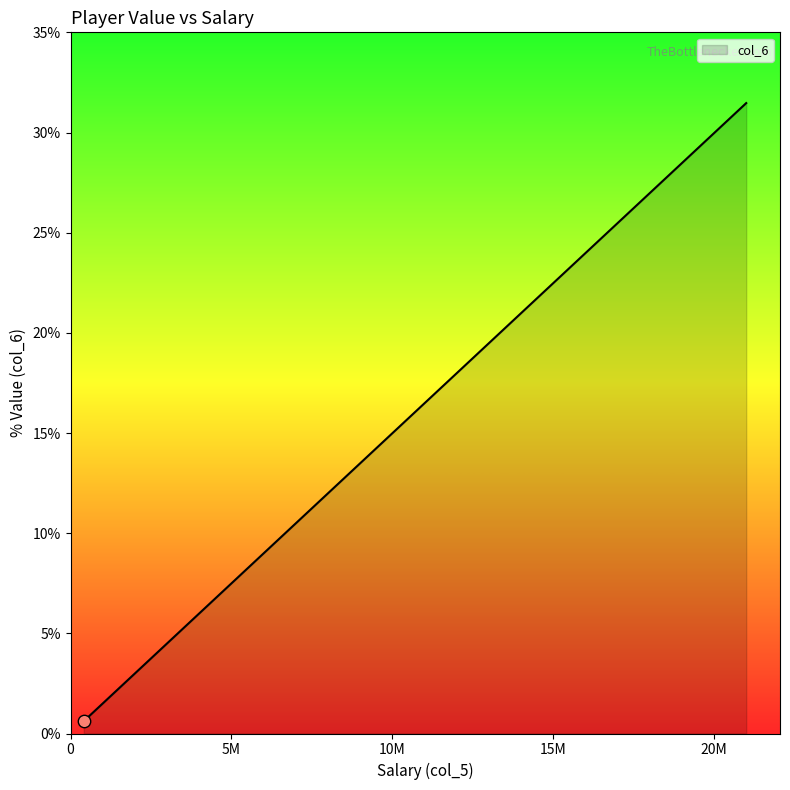

What is the maximum value shown in the chart?

31.5